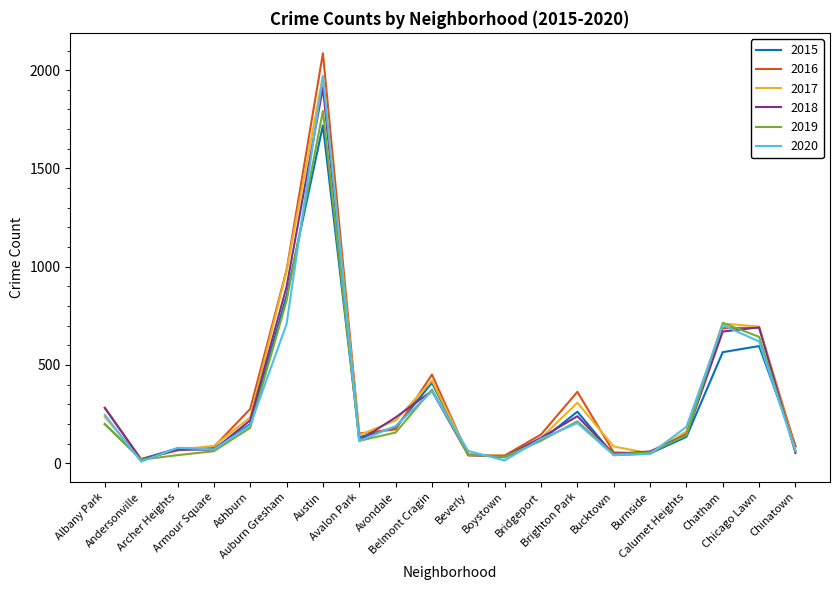

What position from the right is Brighton Park?

7